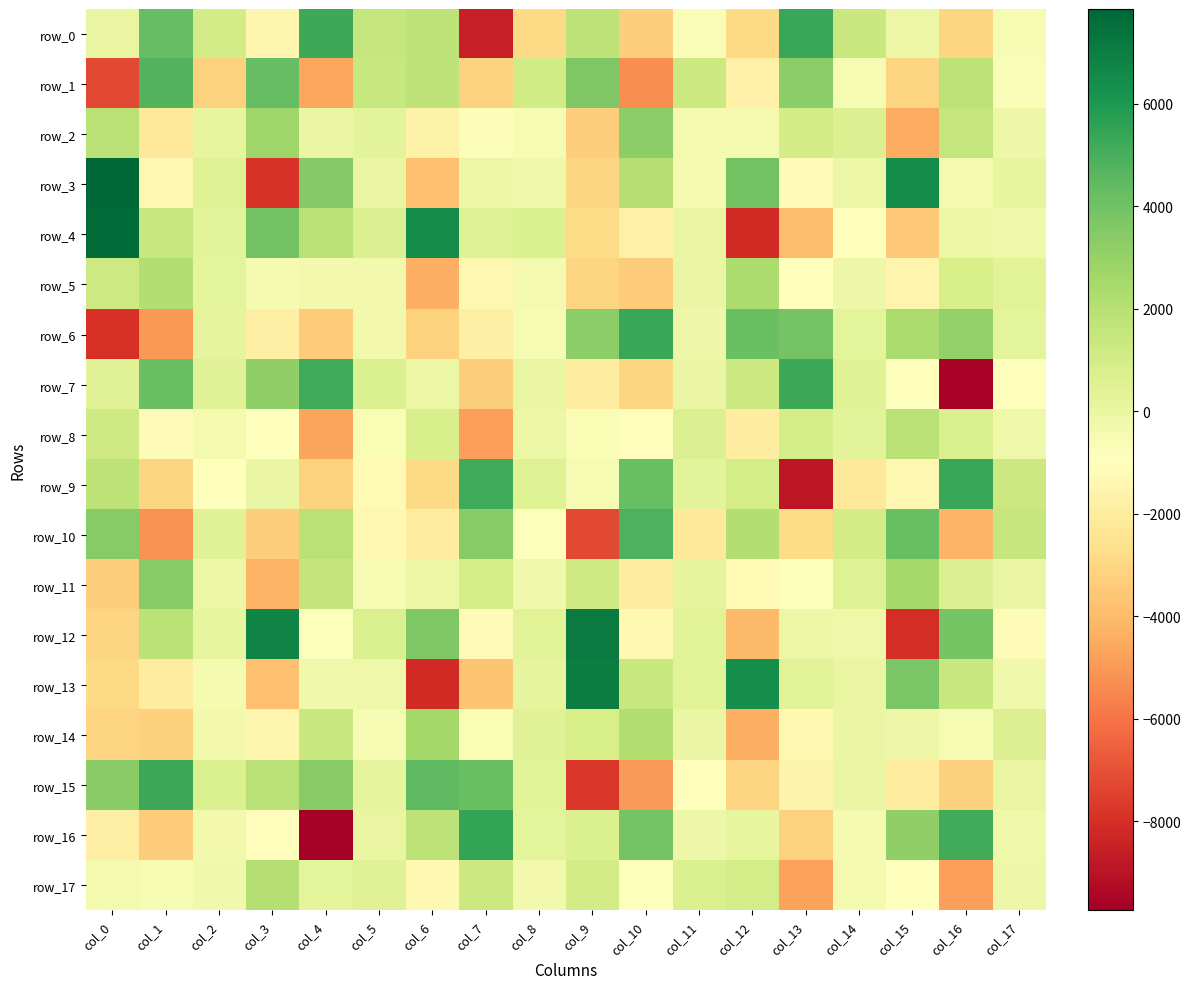

How many series are shown in this chart?

18